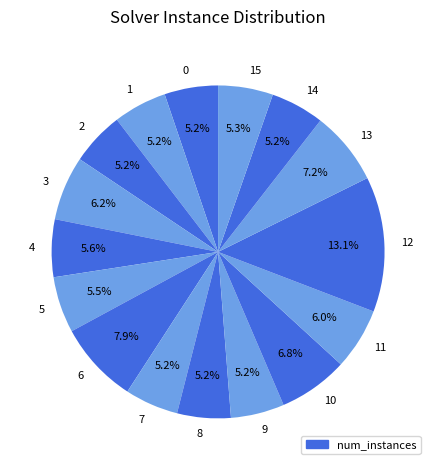

How many slices are in this pie chart?

16